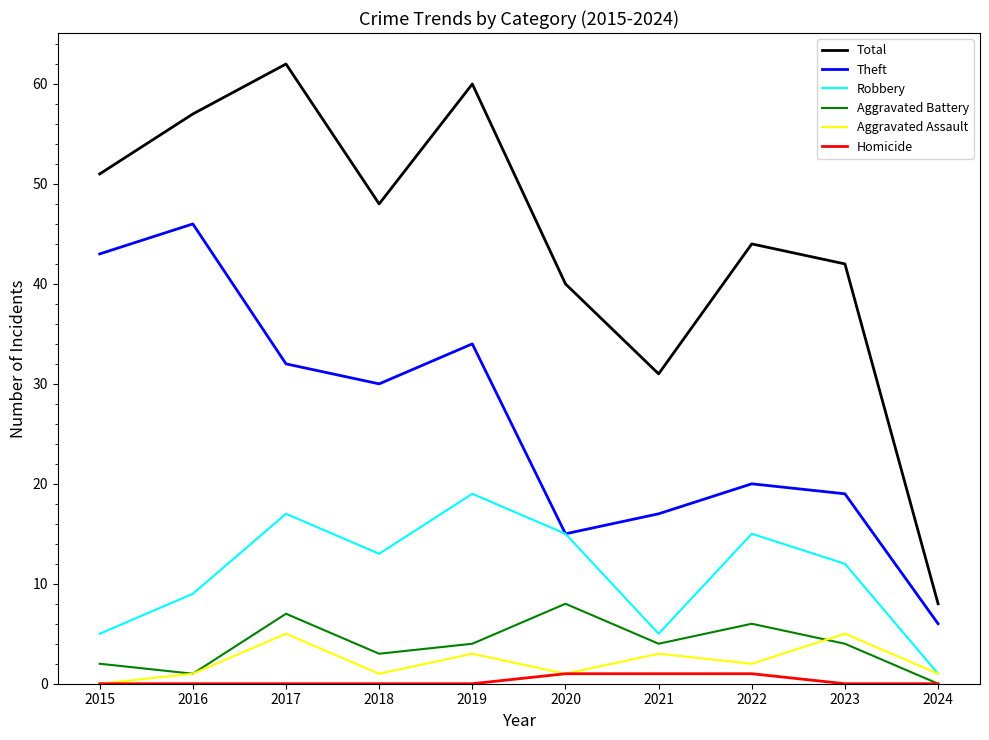

True or false: Aggravated Battery has a value of 7 at 2017.

True